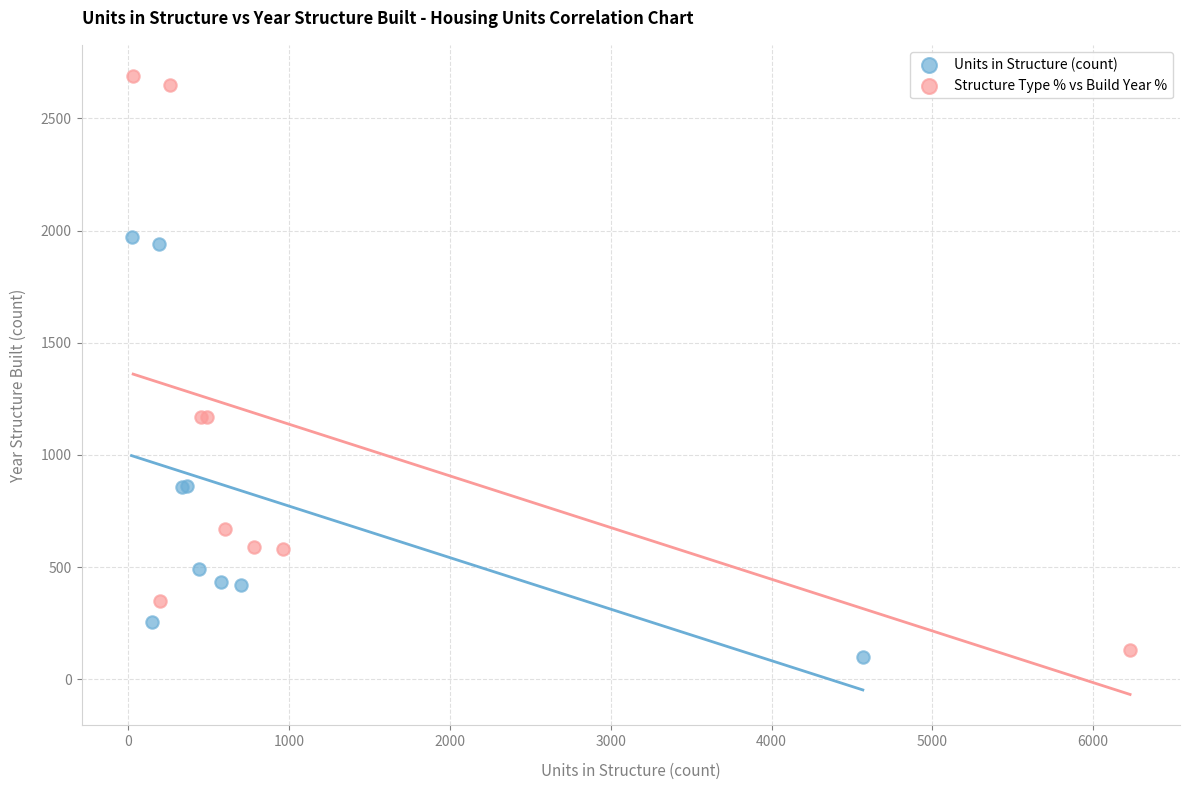

Which series has the widest spread of Y values?

Structure Type % vs Build Year %